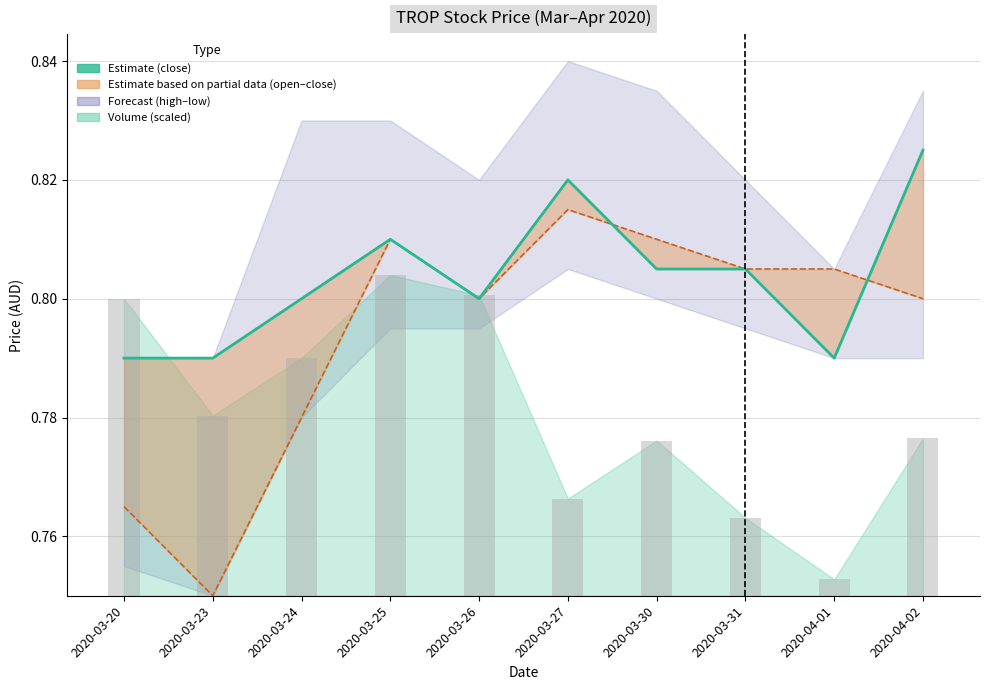

What is the label of the 1st bar from the left?

2020-03-20